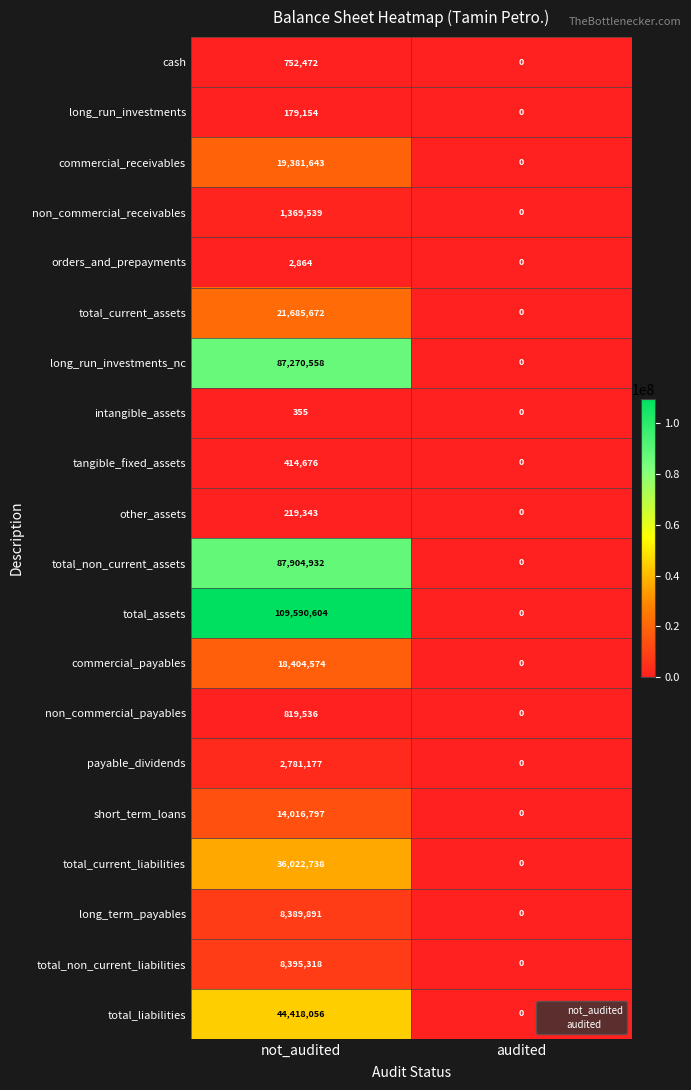

What is the average value of the orders_and_prepayments series?

1432